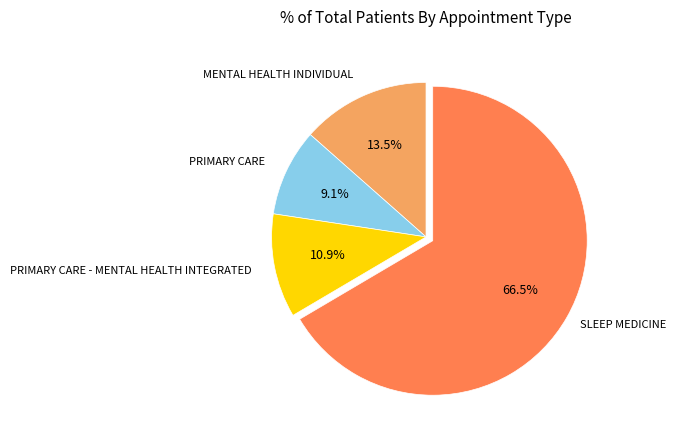

Does any single category account for the majority?

Yes